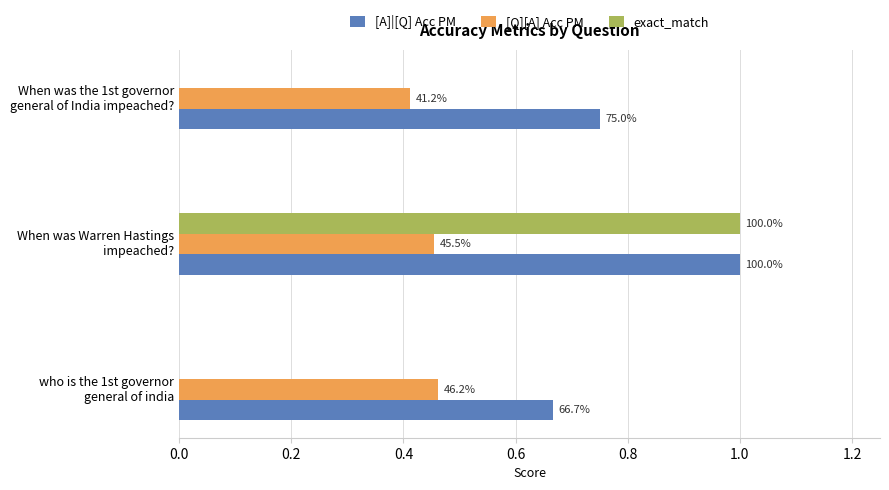

What are all the series names shown in the legend?

[A]|[Q] Acc PM, [Q][A] Acc PM, exact_match